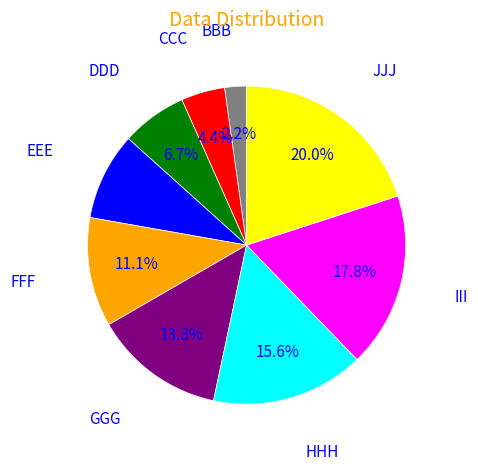

Is there a majority slice in this chart?

No